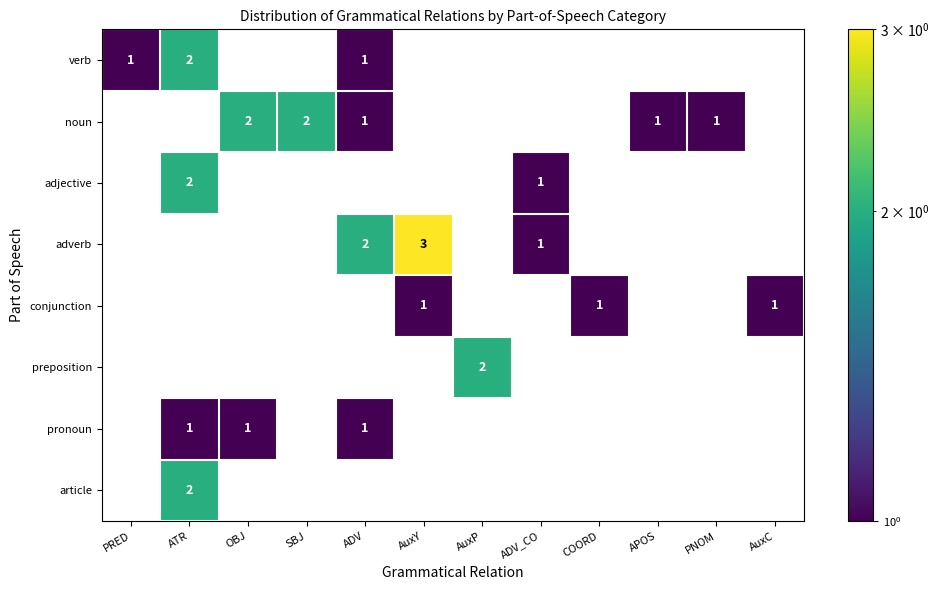

The adjective series shows 1 at ADV_CO. True or false?

True